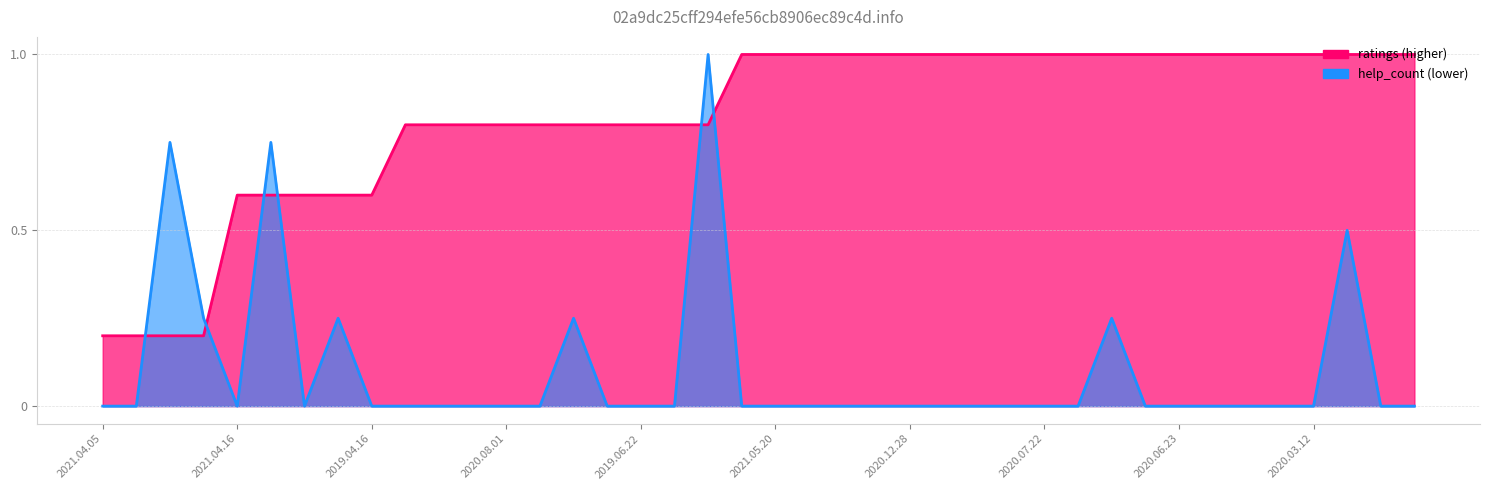

Is the value of help_count at 2020.01.11 greater than the value of ratings at 2020.07.14?

No